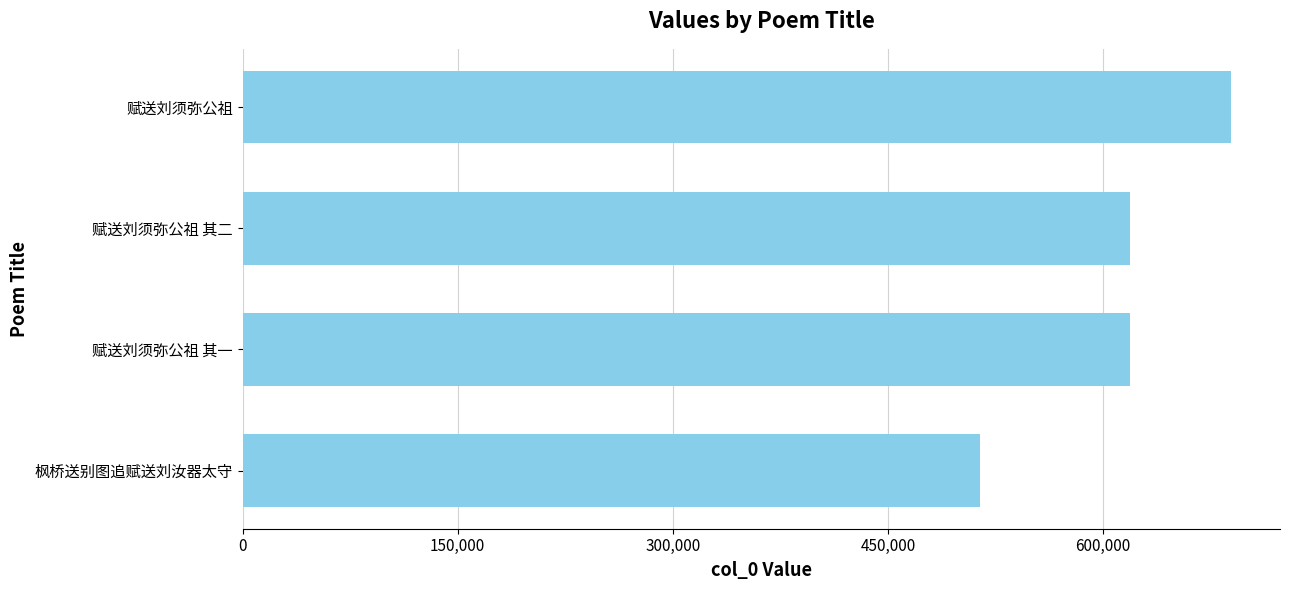

Is it true that the value at 赋送刘须弥公祖 其一 is 618634?

True